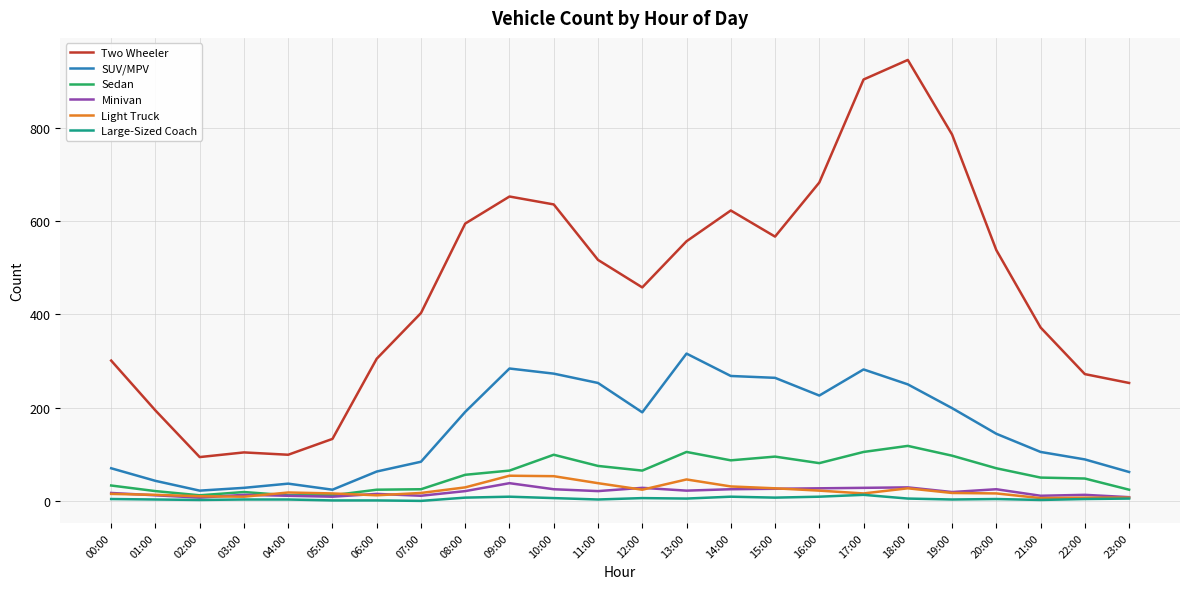

Does the chart have visible grid lines?

Yes